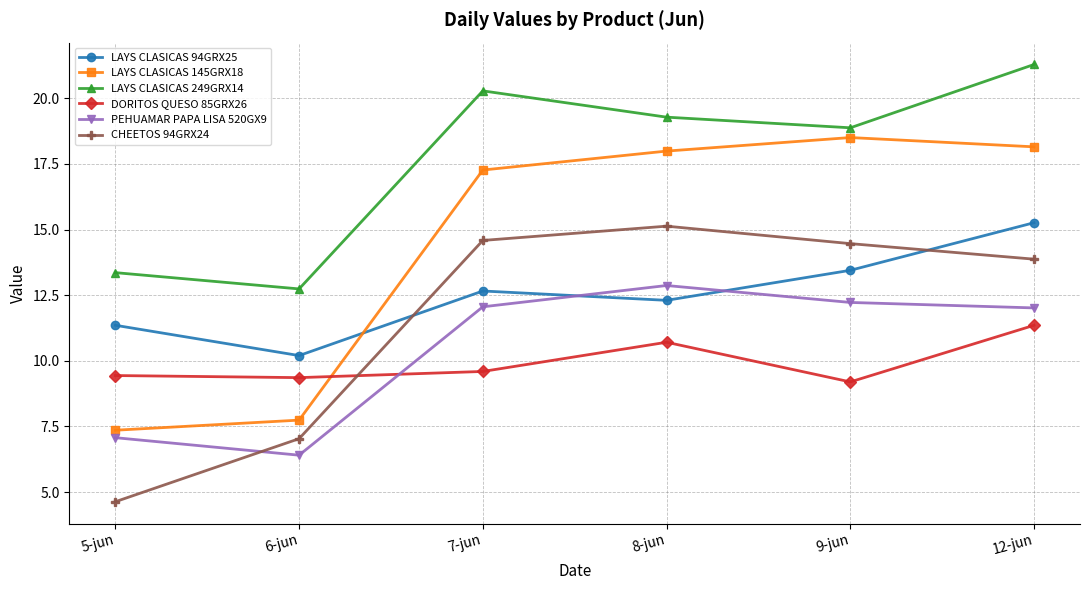

Count the number of data series in this chart.

6